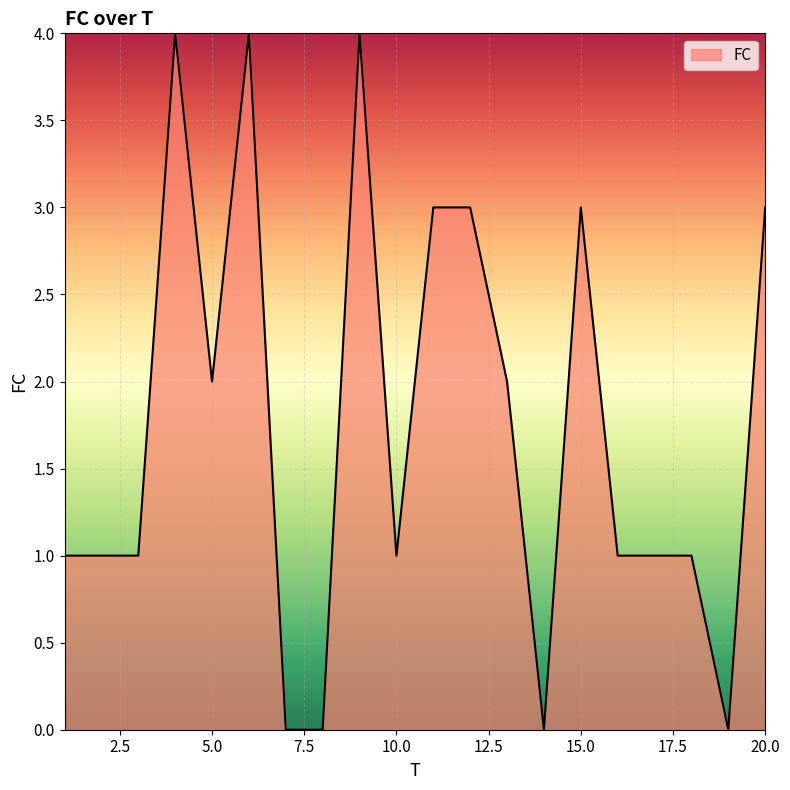

What is the greatest value displayed?

4